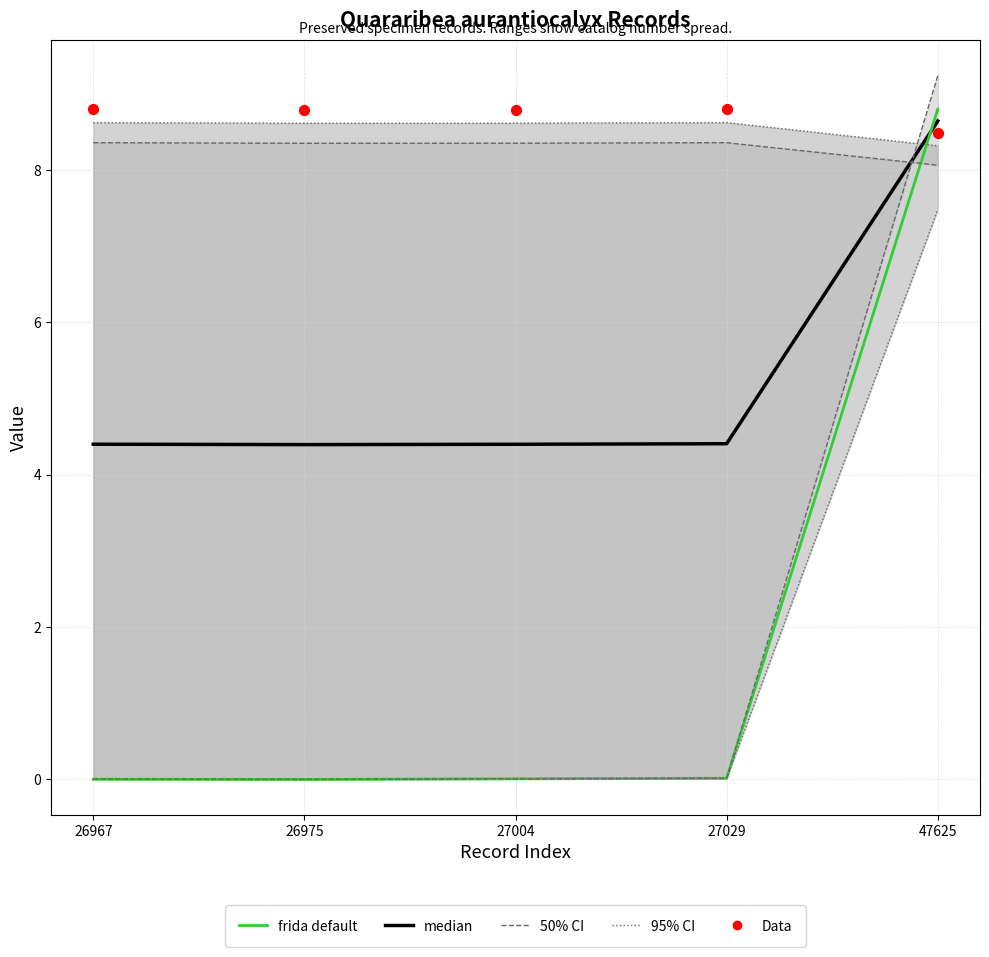

Which series has the widest spread of Y values?

frida default